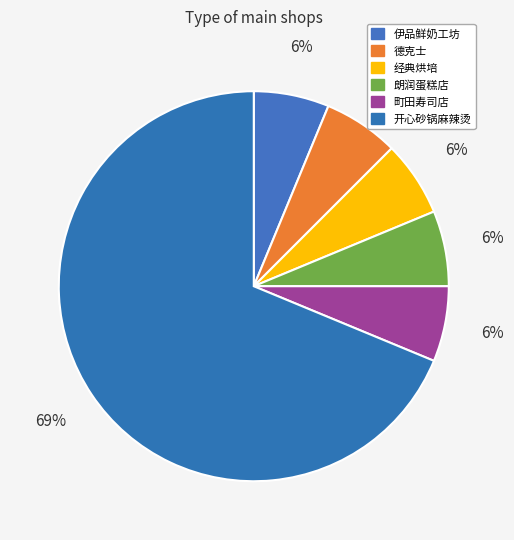

How many slices are in this pie chart?

6